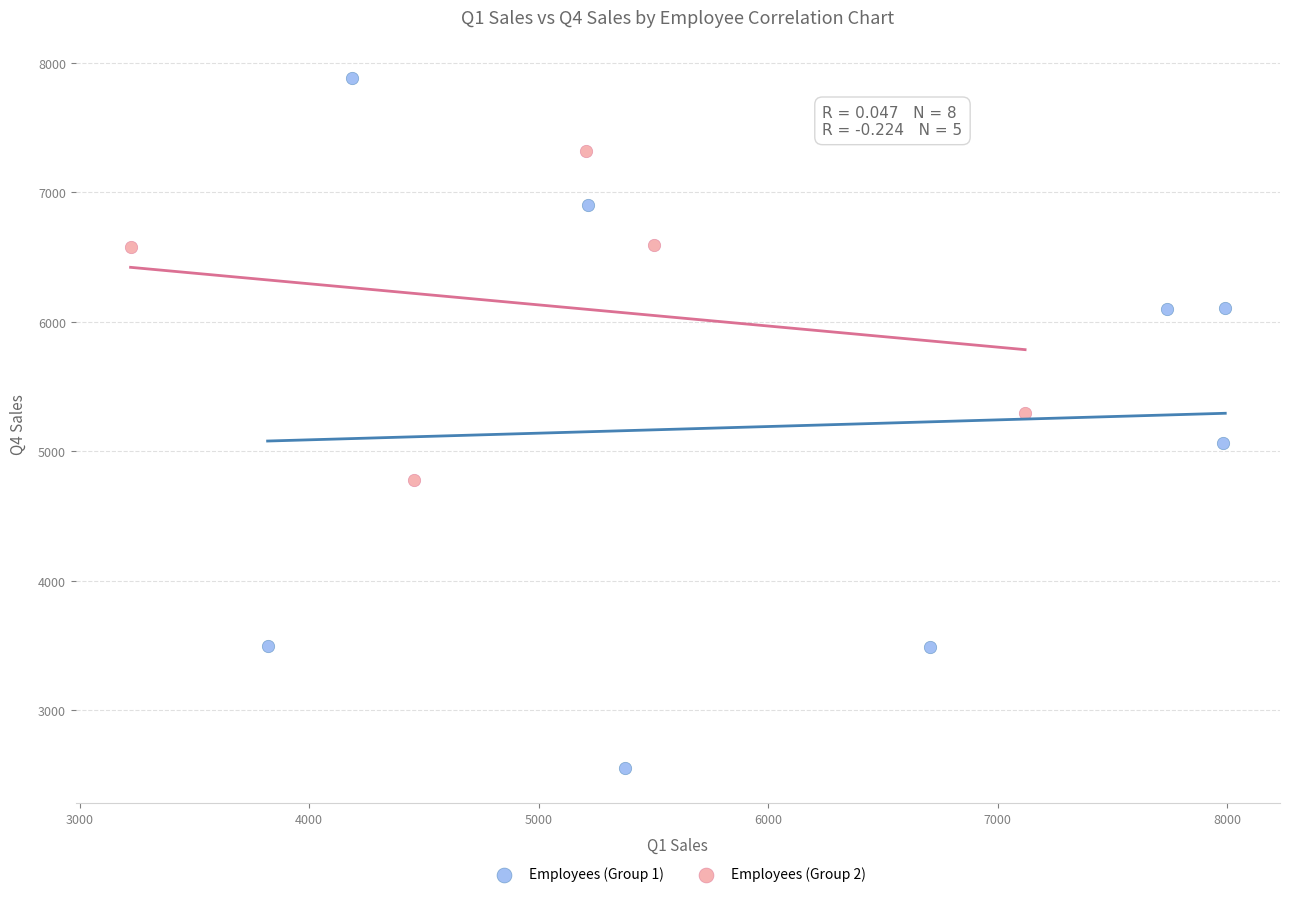

Which series has the largest Y range (max minus min)?

Employees (Group 1)